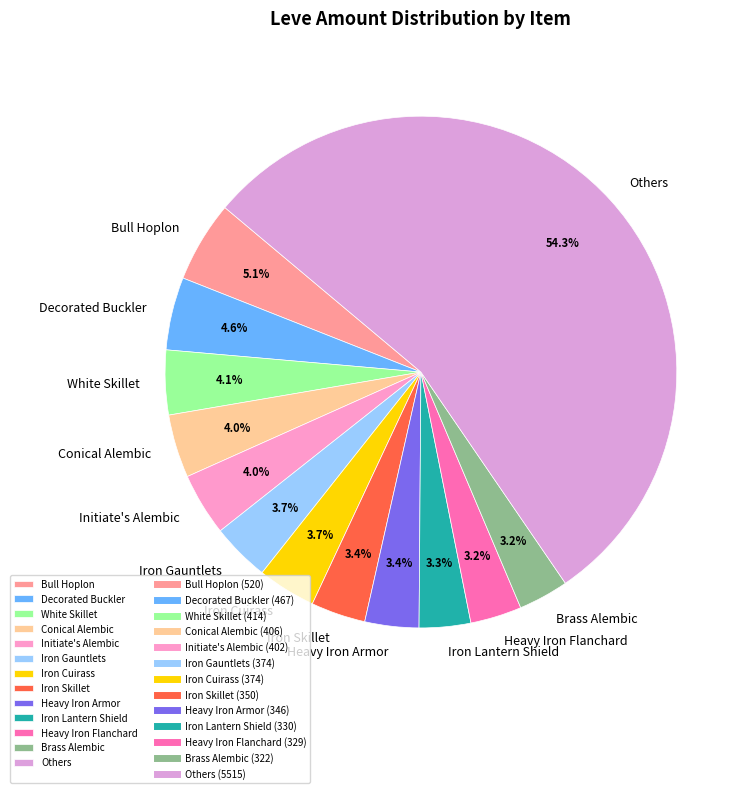

What is the largest slice in the pie chart?

Others